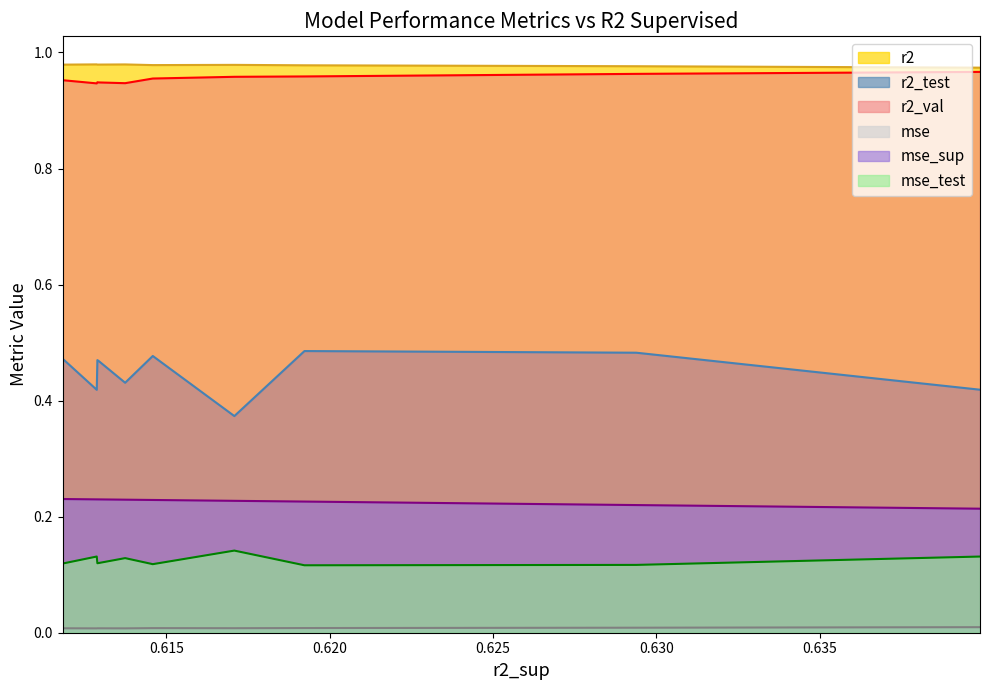

Reading right to left, list all the values displayed in this chart.

r2: model_4_41_5=1.0	model_4_41_9=1.0	model_4_41_6=1.0	model_4_41_7=1.0	model_4_41_8=1.0	model_4_41_4=1.0	model_4_41_3=1.0	model_4_41_2=1.0	model_4_41_1=1.0	model_4_41_0=1.0
r2_test: model_4_41_5=0.5	model_4_41_9=0.4	model_4_41_6=0.5	model_4_41_7=0.5	model_4_41_8=0.4	model_4_41_4=0.5	model_4_41_3=0.4	model_4_41_2=0.5	model_4_41_1=0.5	model_4_41_0=0.4
r2_val: model_4_41_5=1.0	model_4_41_9=0.9	model_4_41_6=0.9	model_4_41_7=0.9	model_4_41_8=0.9	model_4_41_4=1.0	model_4_41_3=1.0	model_4_41_2=1.0	model_4_41_1=1.0	model_4_41_0=1.0
mse: model_4_41_5=0.0	model_4_41_9=0.0	model_4_41_6=0.0	model_4_41_7=0.0	model_4_41_8=0.0	model_4_41_4=0.0	model_4_41_3=0.0	model_4_41_2=0.0	model_4_41_1=0.0	model_4_41_0=0.0
mse_sup: model_4_41_5=0.2	model_4_41_9=0.2	model_4_41_6=0.2	model_4_41_7=0.2	model_4_41_8=0.2	model_4_41_4=0.2	model_4_41_3=0.2	model_4_41_2=0.2	model_4_41_1=0.2	model_4_41_0=0.2
mse_test: model_4_41_5=0.1	model_4_41_9=0.1	model_4_41_6=0.1	model_4_41_7=0.1	model_4_41_8=0.1	model_4_41_4=0.1	model_4_41_3=0.1	model_4_41_2=0.1	model_4_41_1=0.1	model_4_41_0=0.1